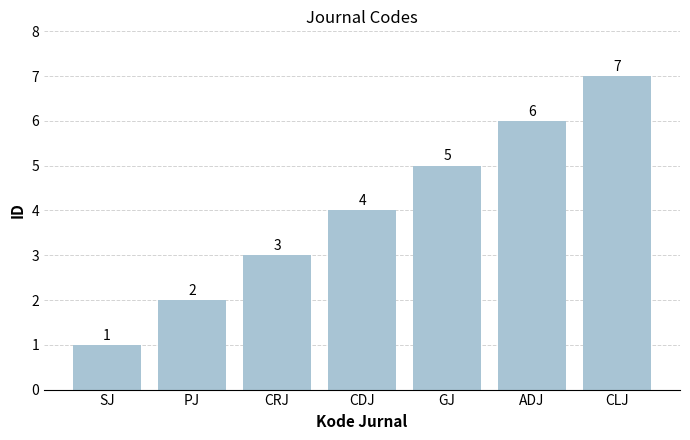

What is the sum of all values?

28